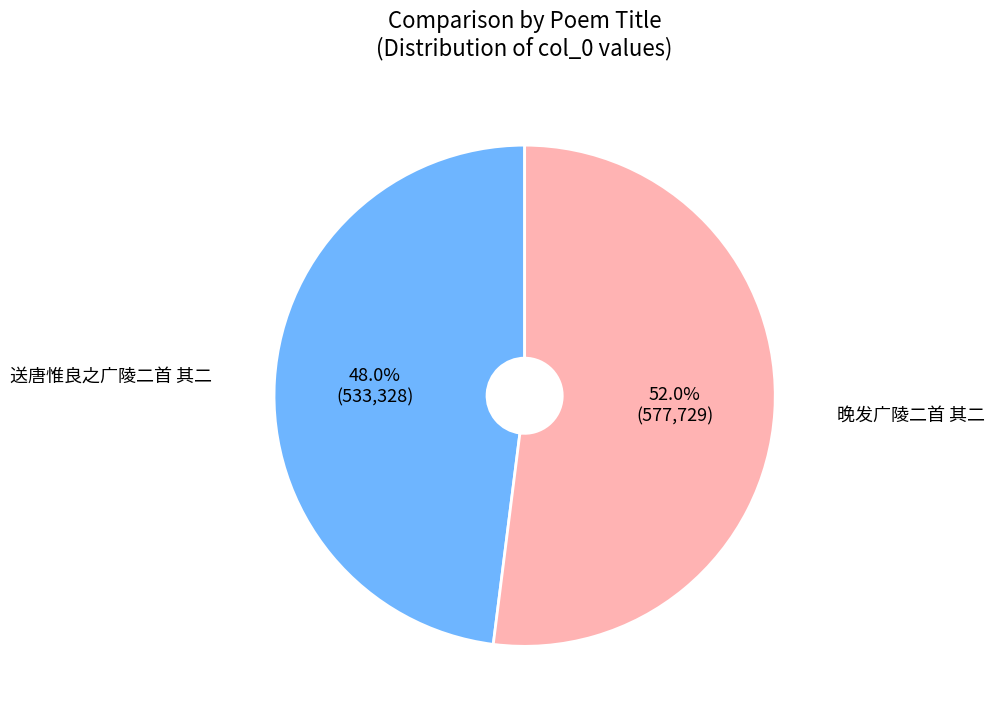

The 晚发广陵二首 其二 slice represents 52% of the pie. True or false?

True